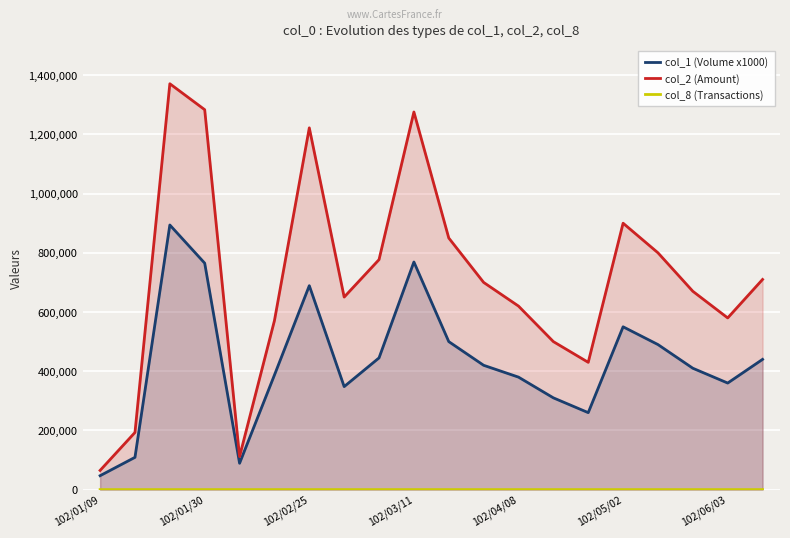

Which series has the largest total across all categories?

col_2 (Amount)